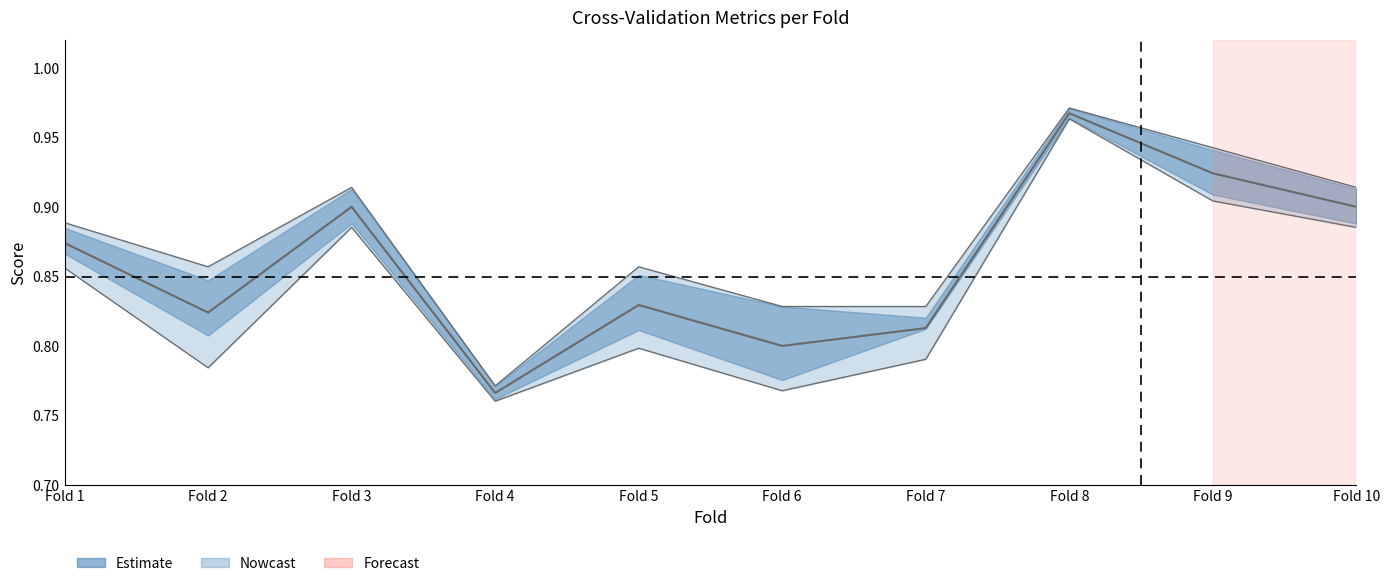

Where is the data nearest to the value 0?

Fold 4